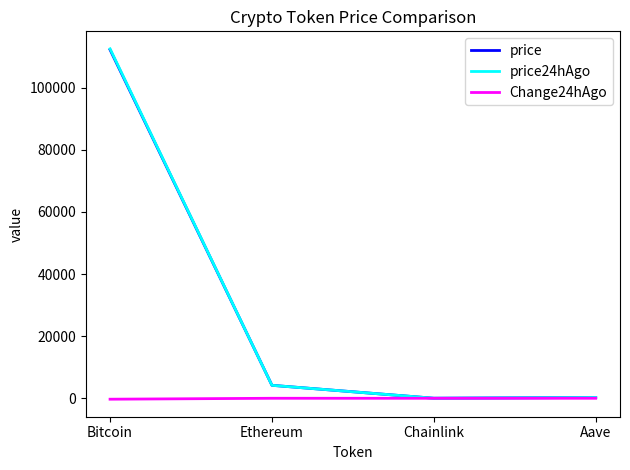

Which series has the widest spread of values?

price24hAgo